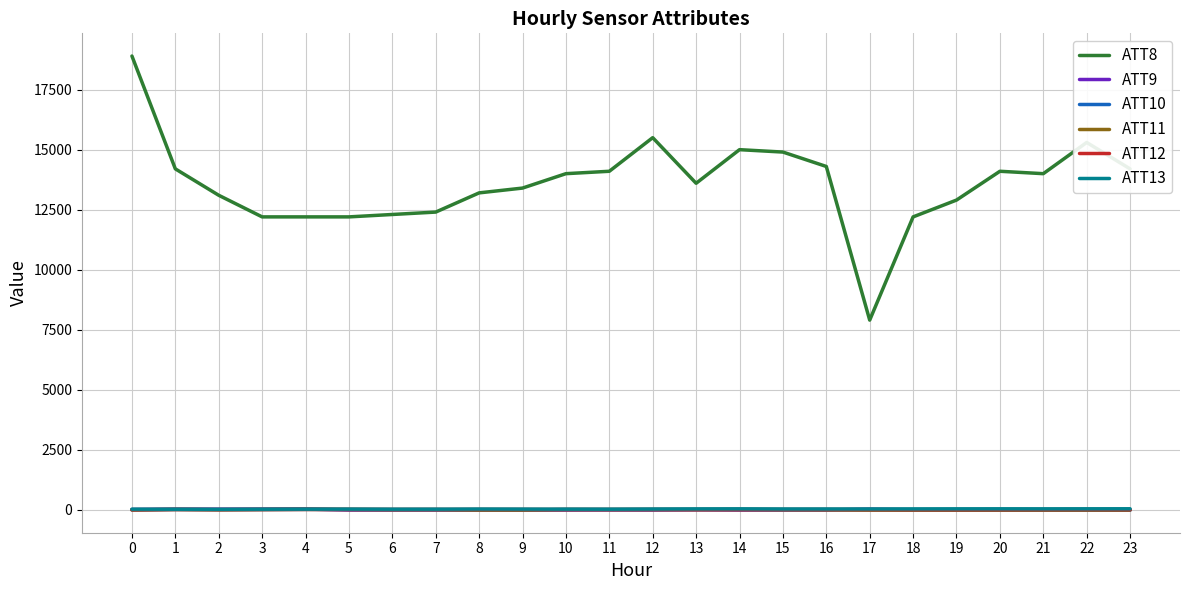

True or false: ATT8 and ATT13 intersect in this chart.

False